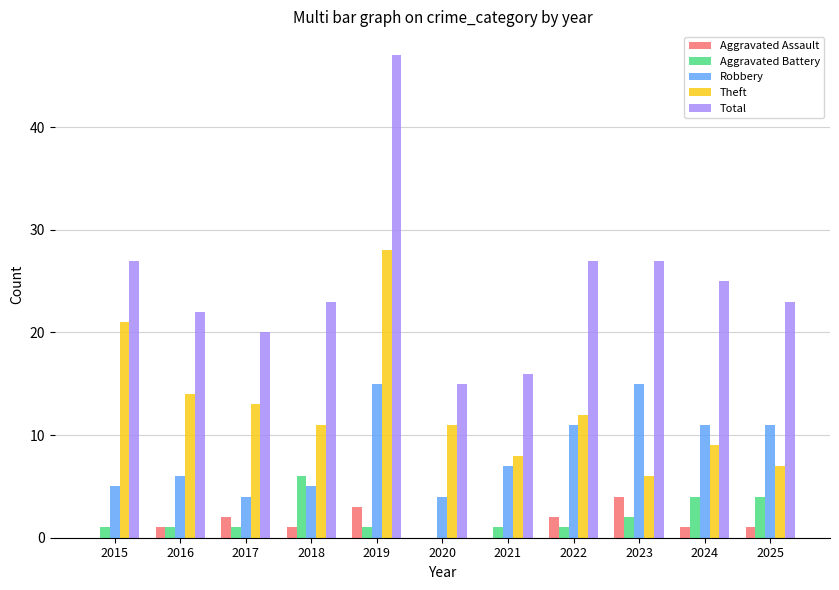

Reading right to left, extract all data points from this chart.

Aggravated Assault: 1	1	4	2	0	0	3	1	2	1	0
Aggravated Battery: 4	4	2	1	1	0	1	6	1	1	1
Robbery: 11	11	15	11	7	4	15	5	4	6	5
Theft: 7	9	6	12	8	11	28	11	13	14	21
Total: 23	25	27	27	16	15	47	23	20	22	27